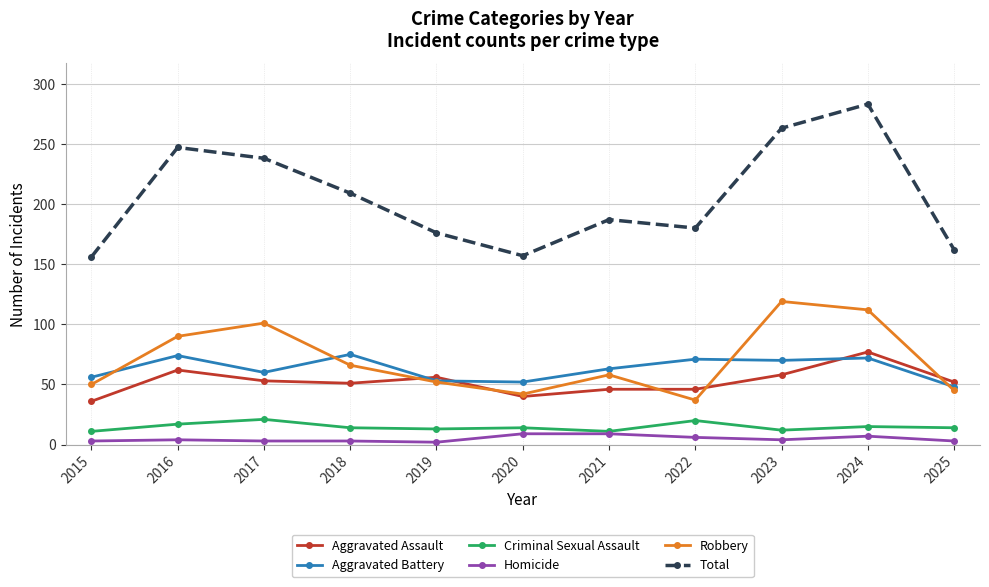

What is the spread (max minus min) of values at 2021?

178